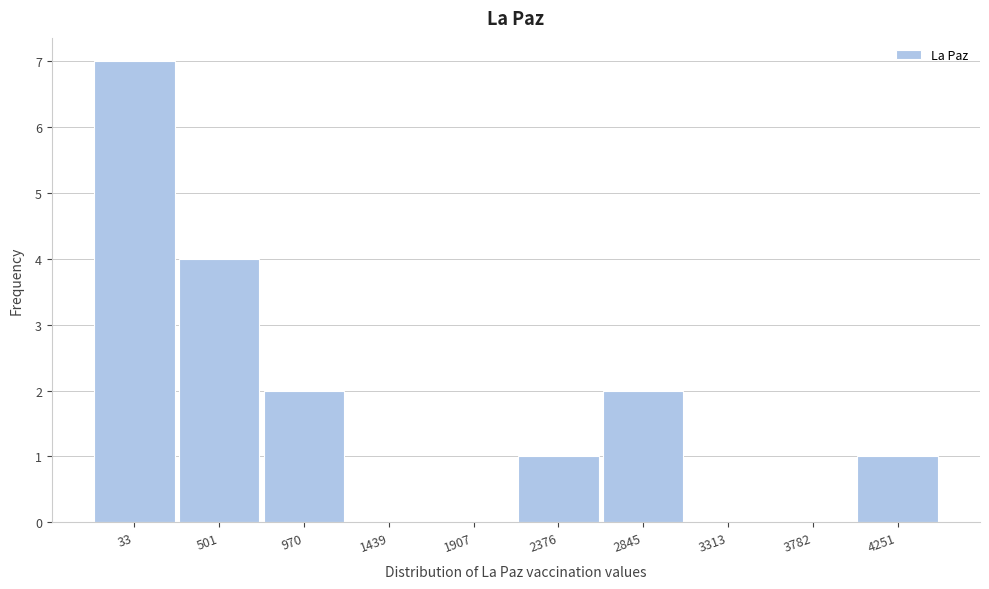

Reading right to left, what are all the values shown in this chart?

4251=1	3782=0	3313=0	2845=2	2376=1	1907=0	1439=0	970=2	501=4	33=7